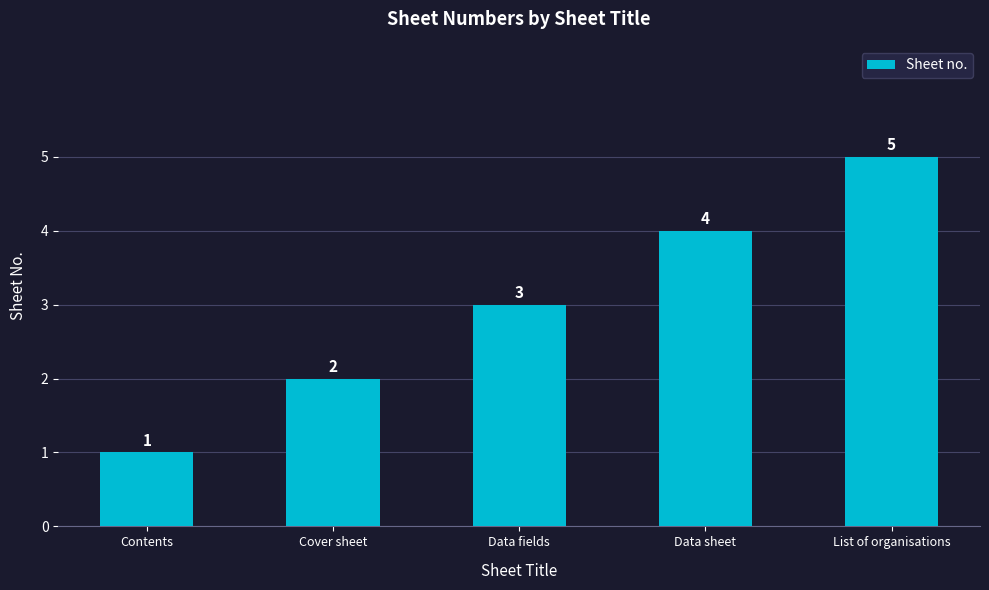

What is the change in value from Contents to List of organisations?

+4